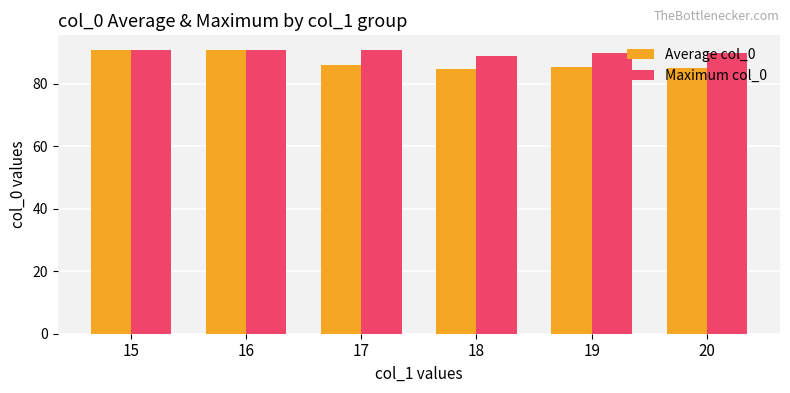

Rank the series by their average value, from lowest to highest.

Average col_0, Maximum col_0